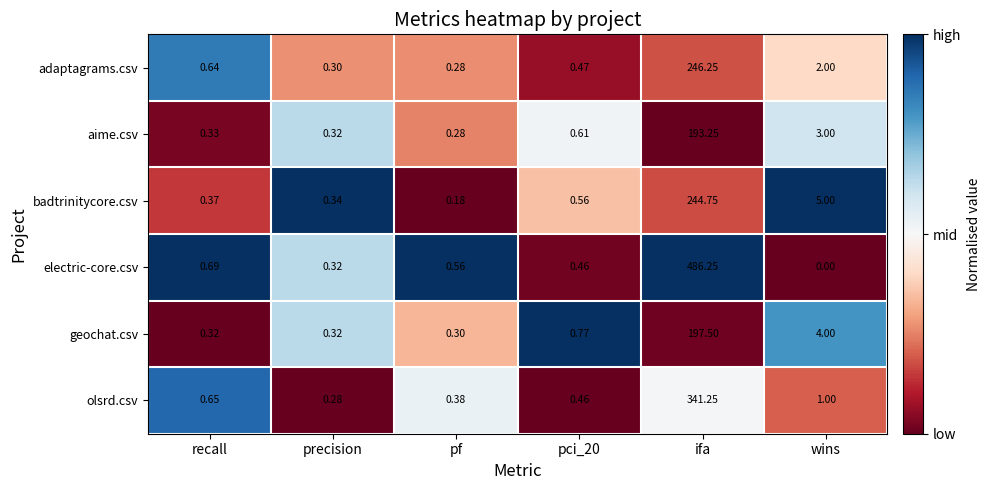

Count the number of categories in the chart.

6